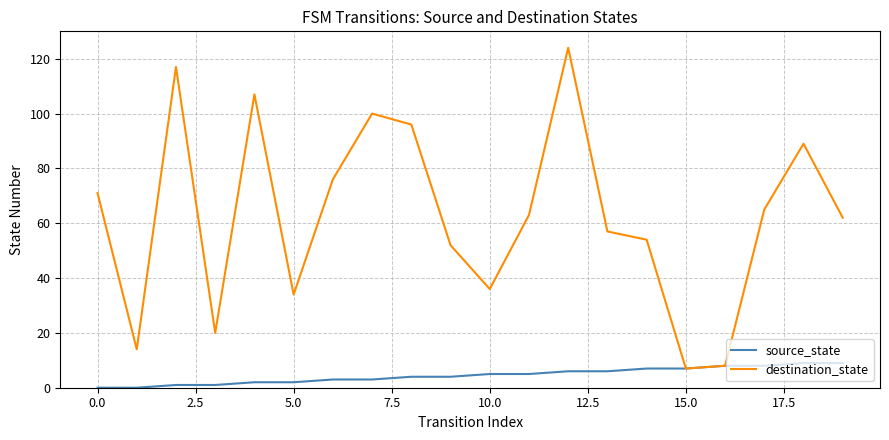

List the series in order of their overall mean, highest first.

destination_state, source_state